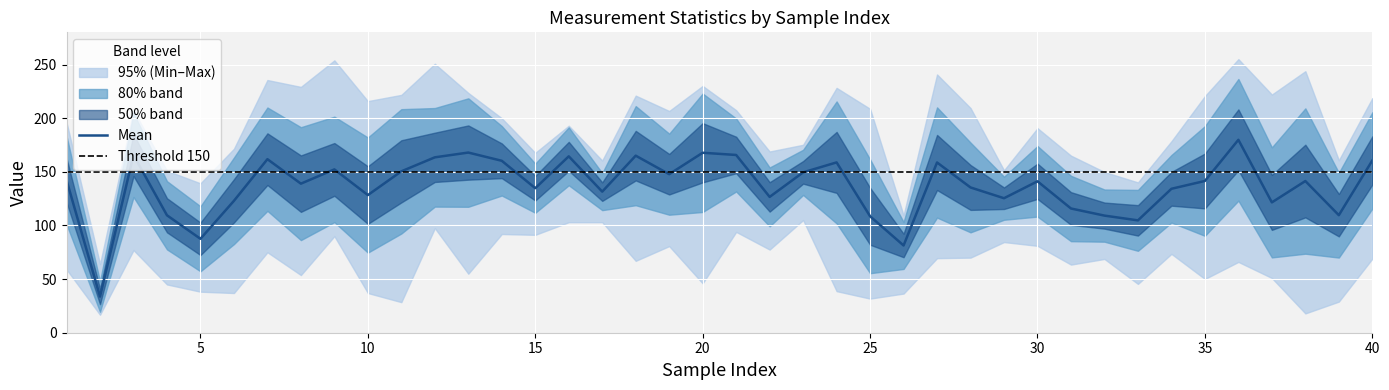

What is the value of the Mean point at the 34th from the left?

134.2